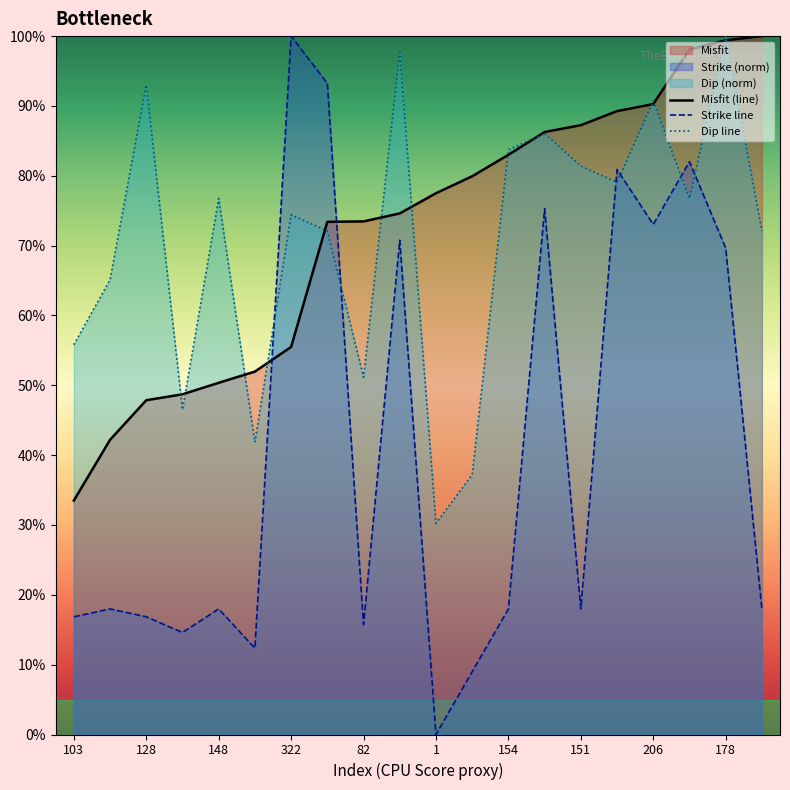

What is the difference between the highest and lowest values at 178?

30.3